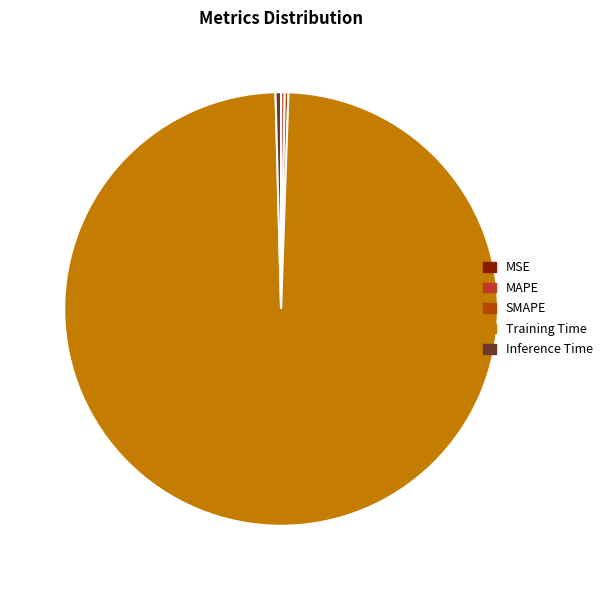

Is it true that Inference Time is 0% of the pie?

True